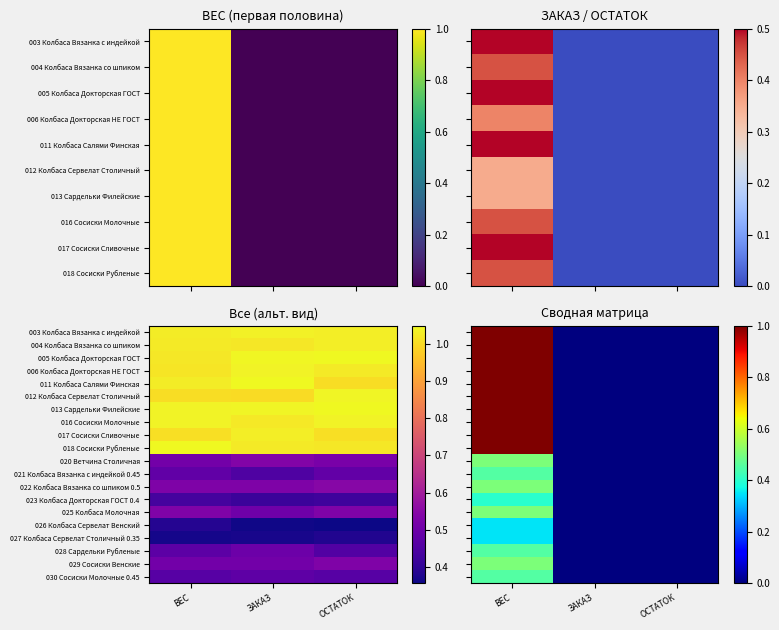

Which category has the highest value in the 023 Колбаса Докторская ГОСТ 0.4 series?

ВЕС